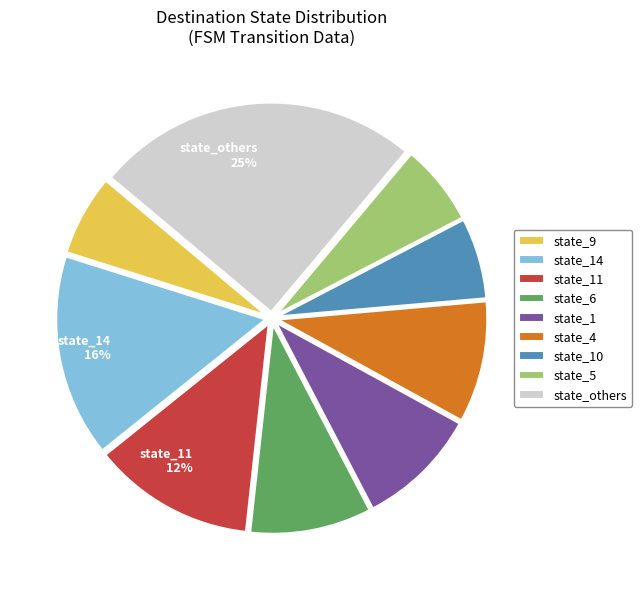

Does any single category account for the majority?

No